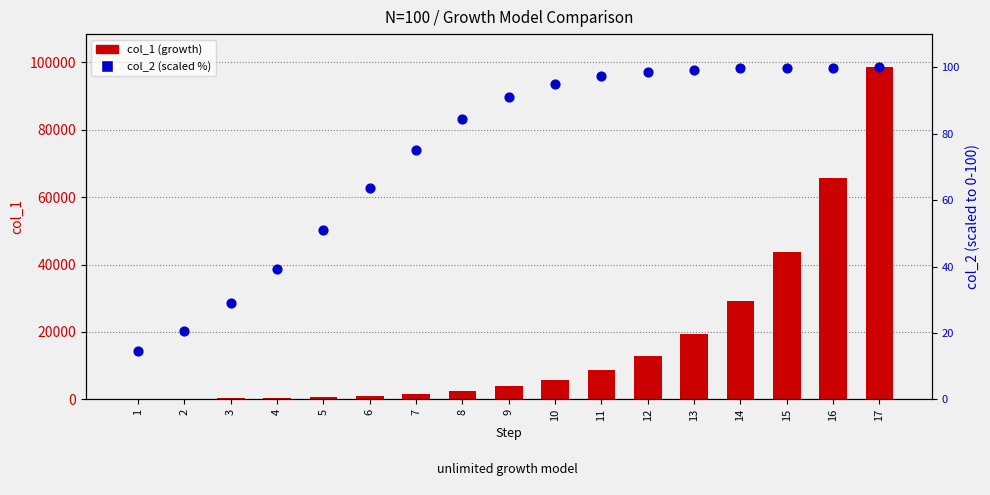

Which series has the largest total across all categories?

col_1 (growth)